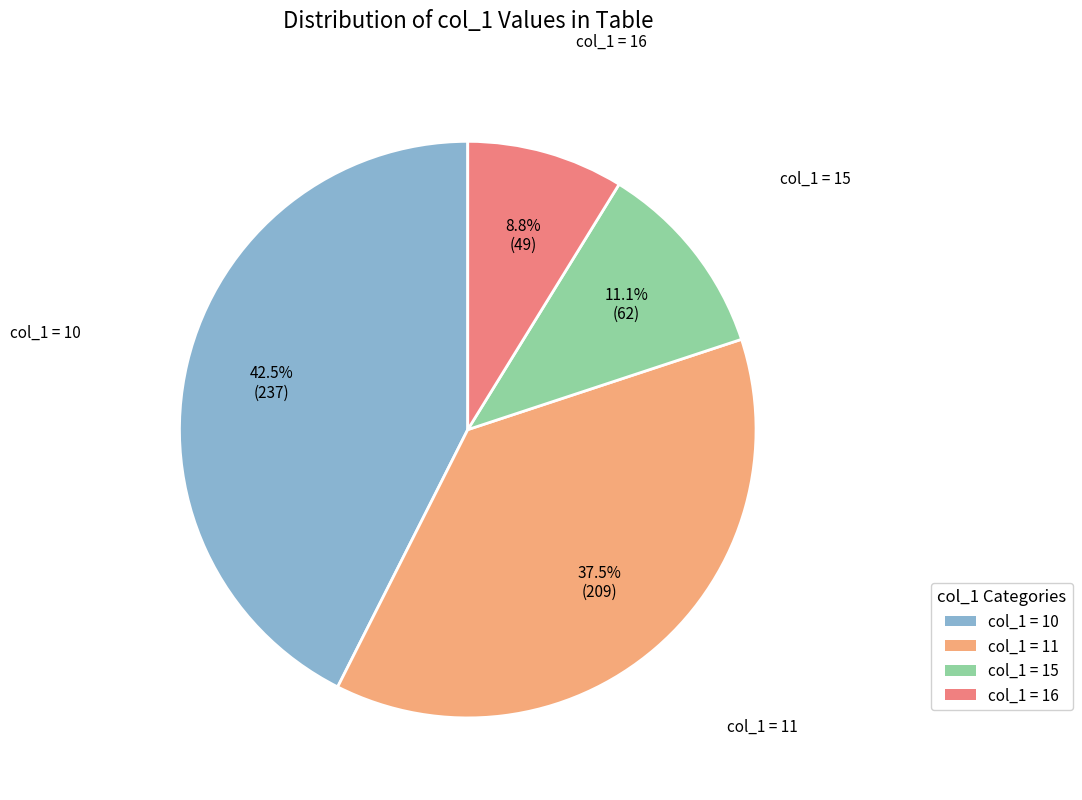

Does col_1 = 15 represent more than half of the total?

No